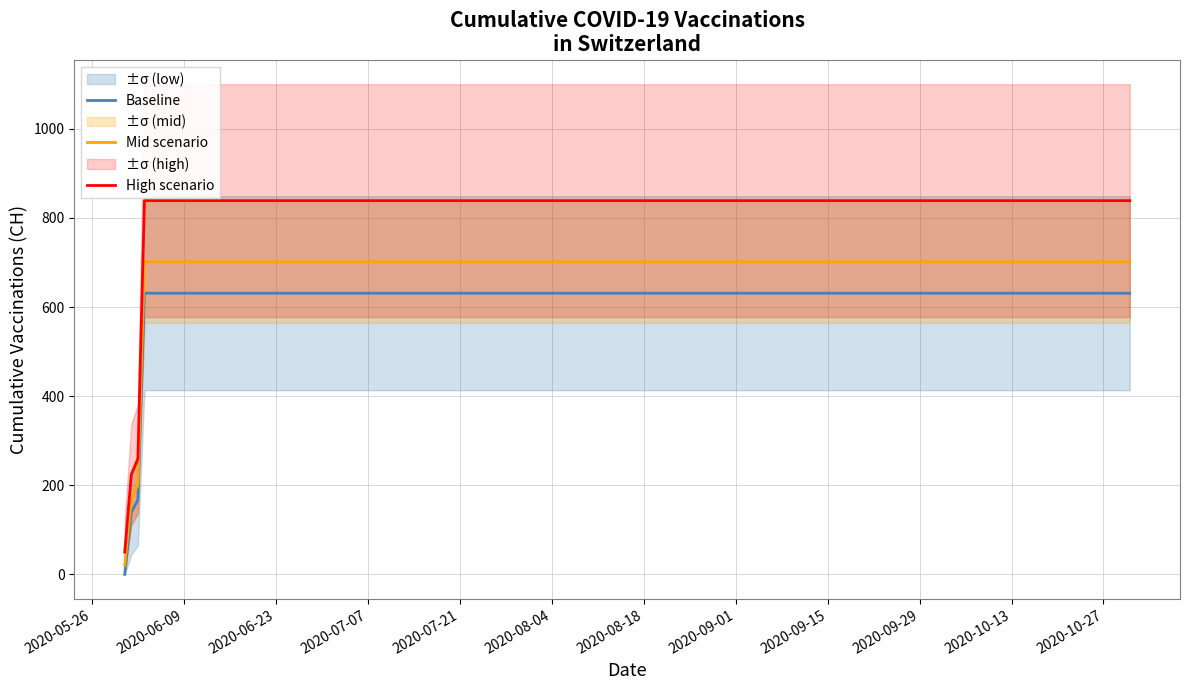

What is the highest value of the Baseline series?

631.0